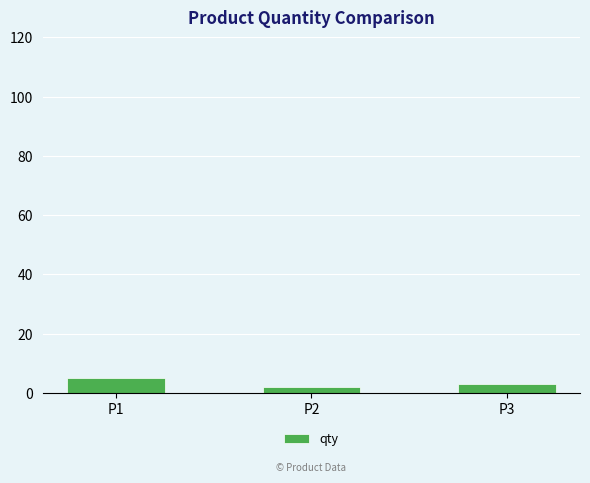

What is the difference between the values at P2 and P3?

1